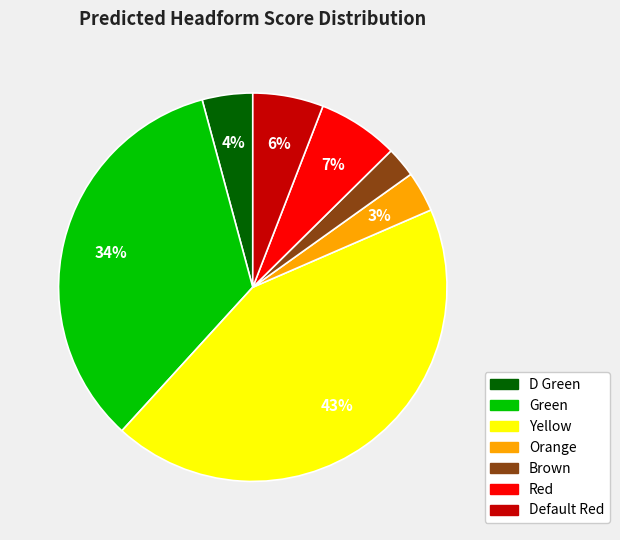

Do D Green and Green together represent more than half of the pie?

No